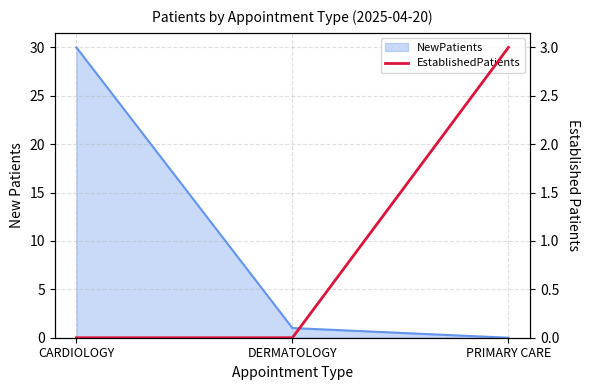

What is the label of the 1st point from the right?

PRIMARY CARE